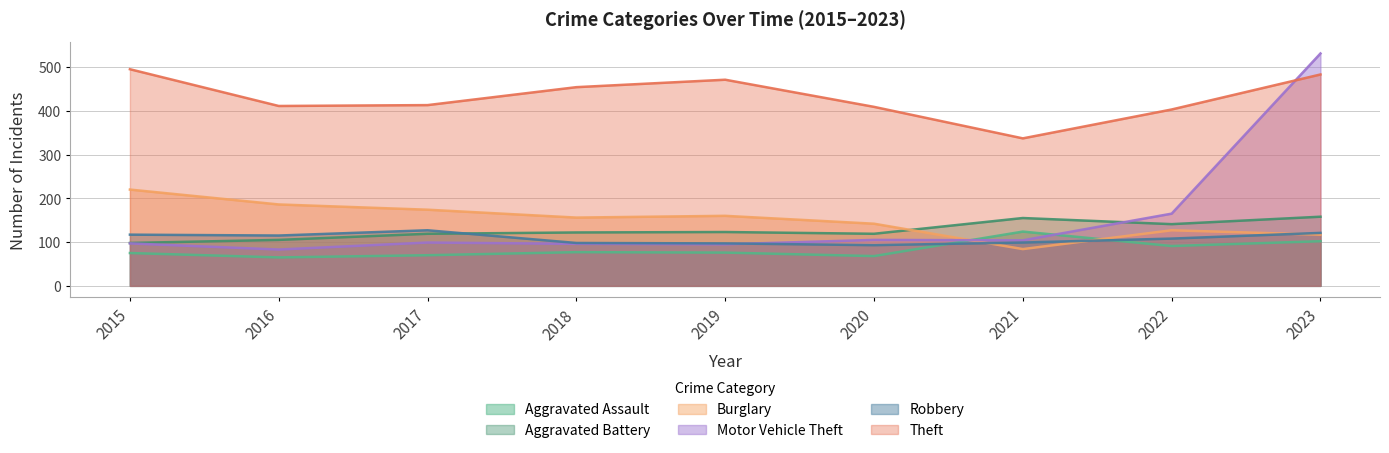

Is it true that Burglary equals 174 at 2017?

True